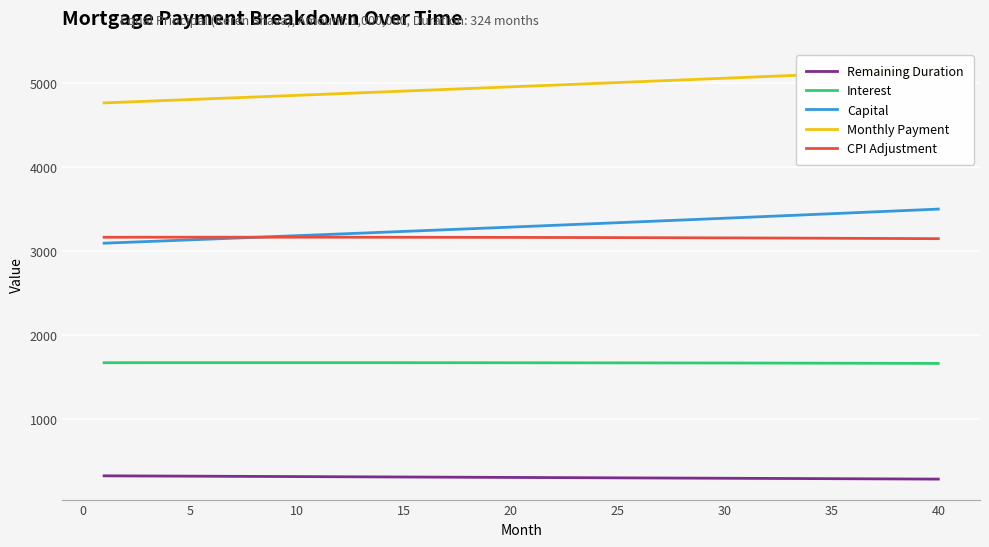

Is it true that Remaining Duration equals 310.0 at 15?

True